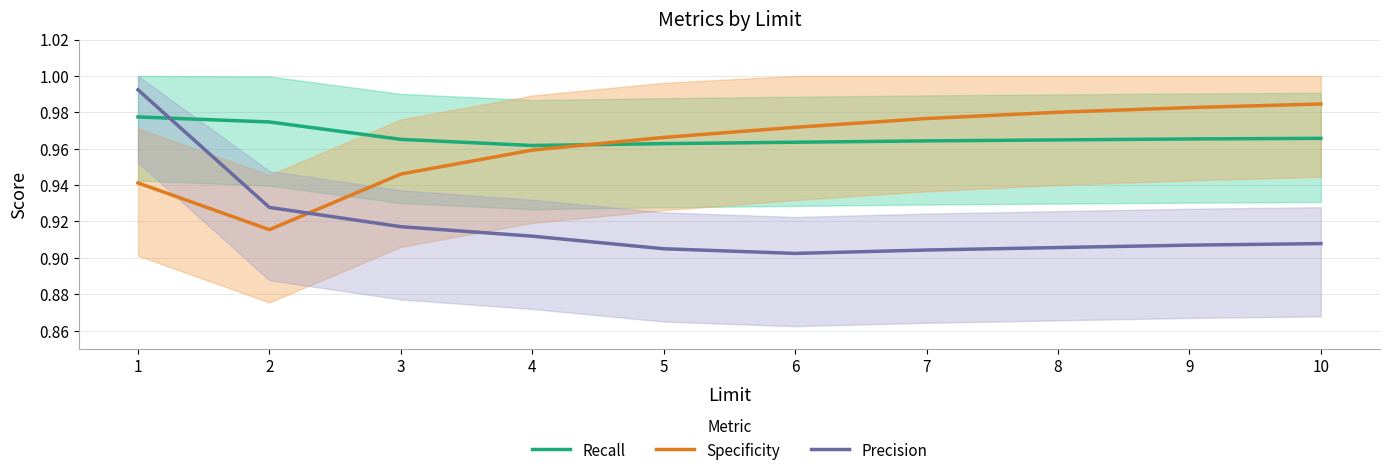

Which label corresponds to the smallest value in the chart?

6